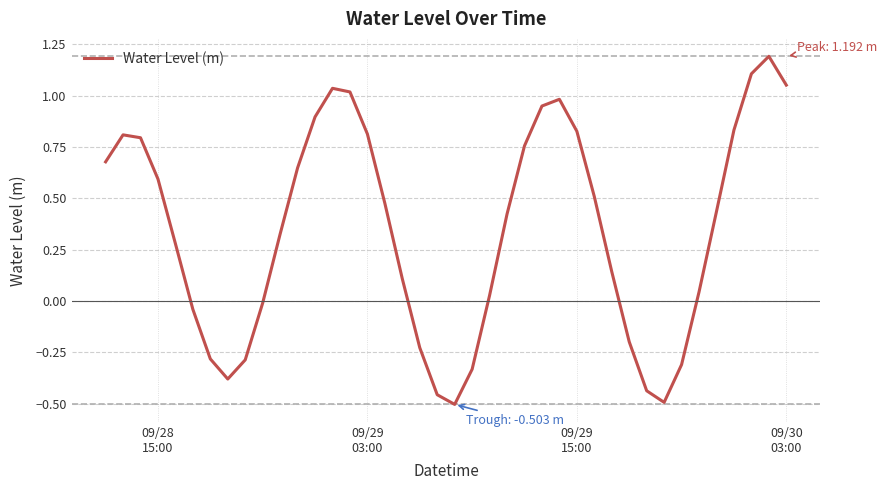

What is the difference between the maximum and minimum values?

1.7